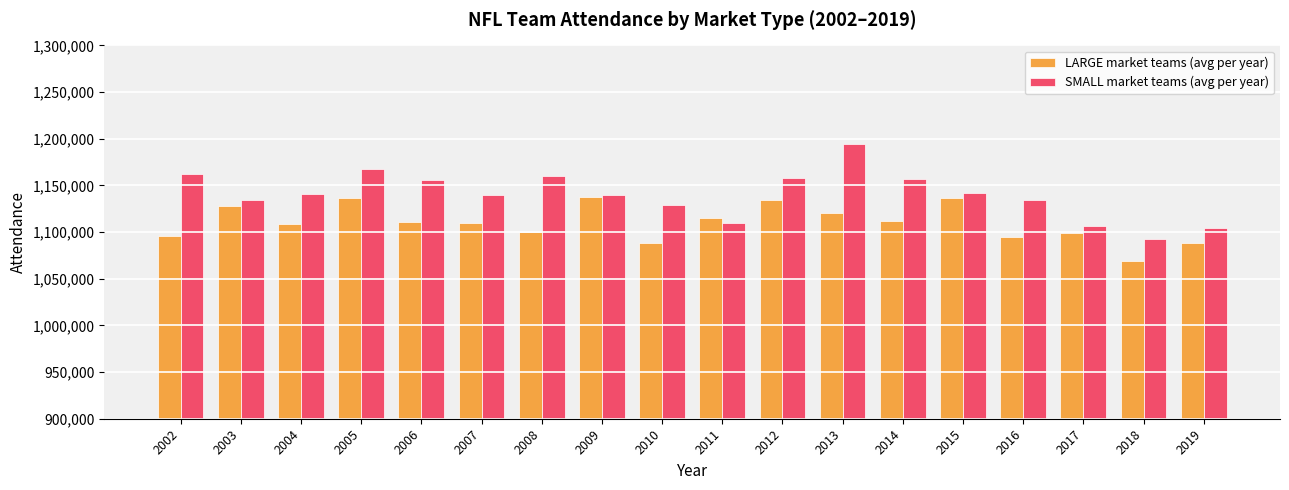

True or false: SMALL market teams (avg per year) has a value of 1645089 at 2018.

False